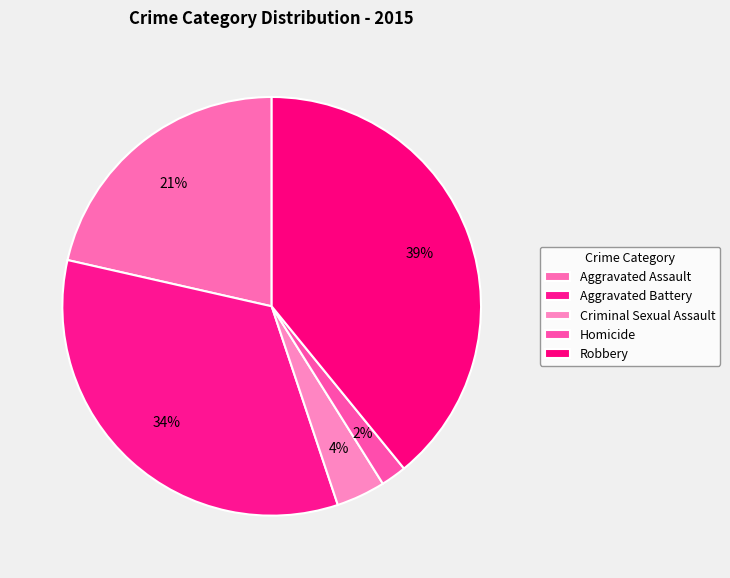

Which category has the biggest portion of the pie?

Robbery